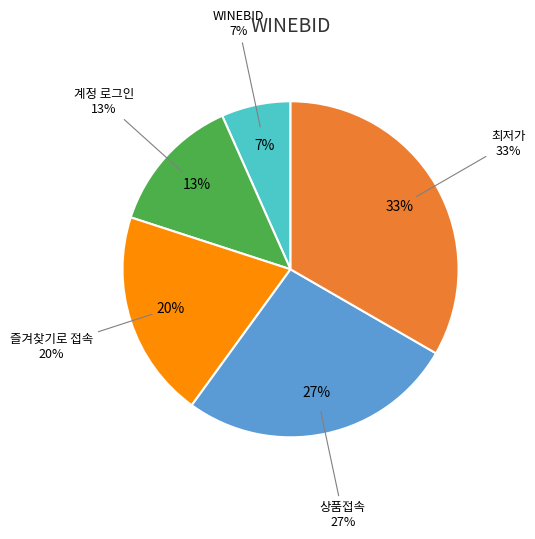

Between 즐겨찾기로 접속 and 계정 로그인, which is larger?

즐겨찾기로 접속